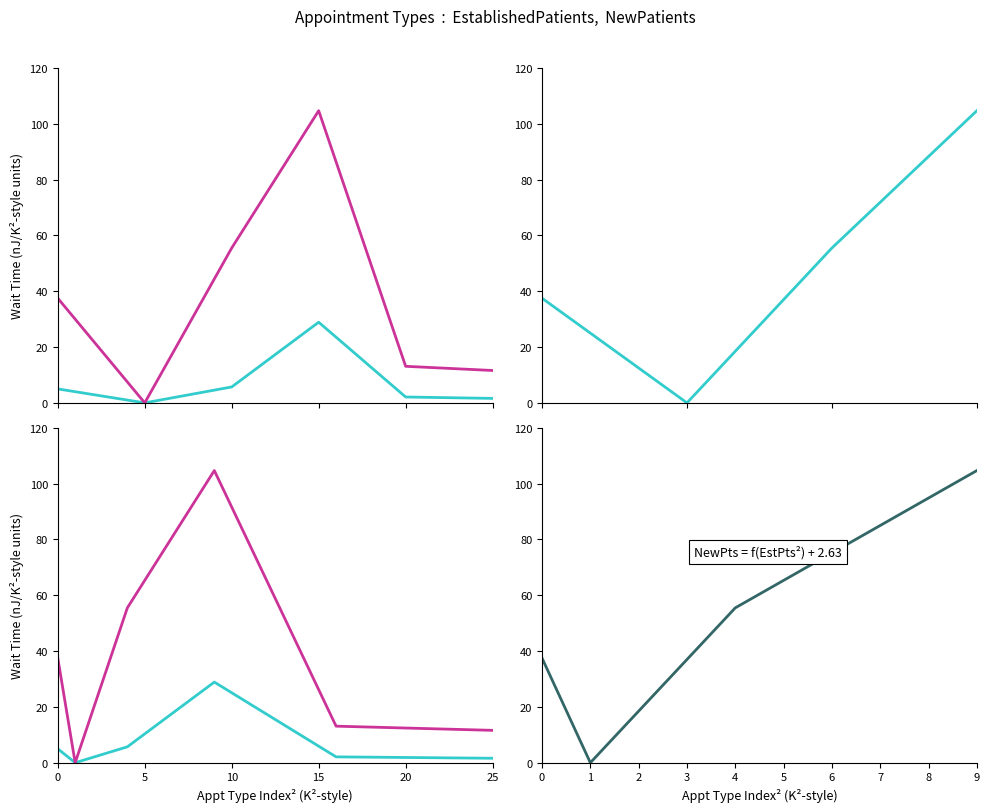

At how many categories does at least one series exceed 25?

3